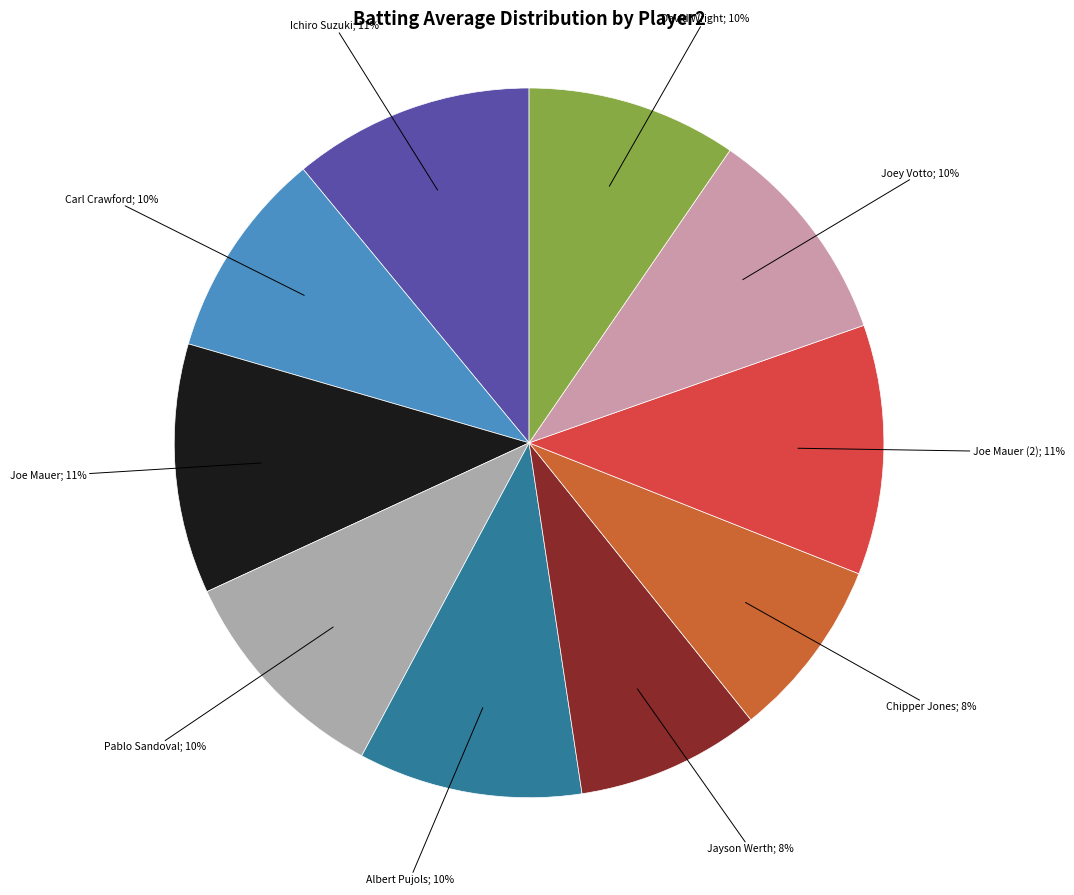

Count the number of slices in the pie.

10